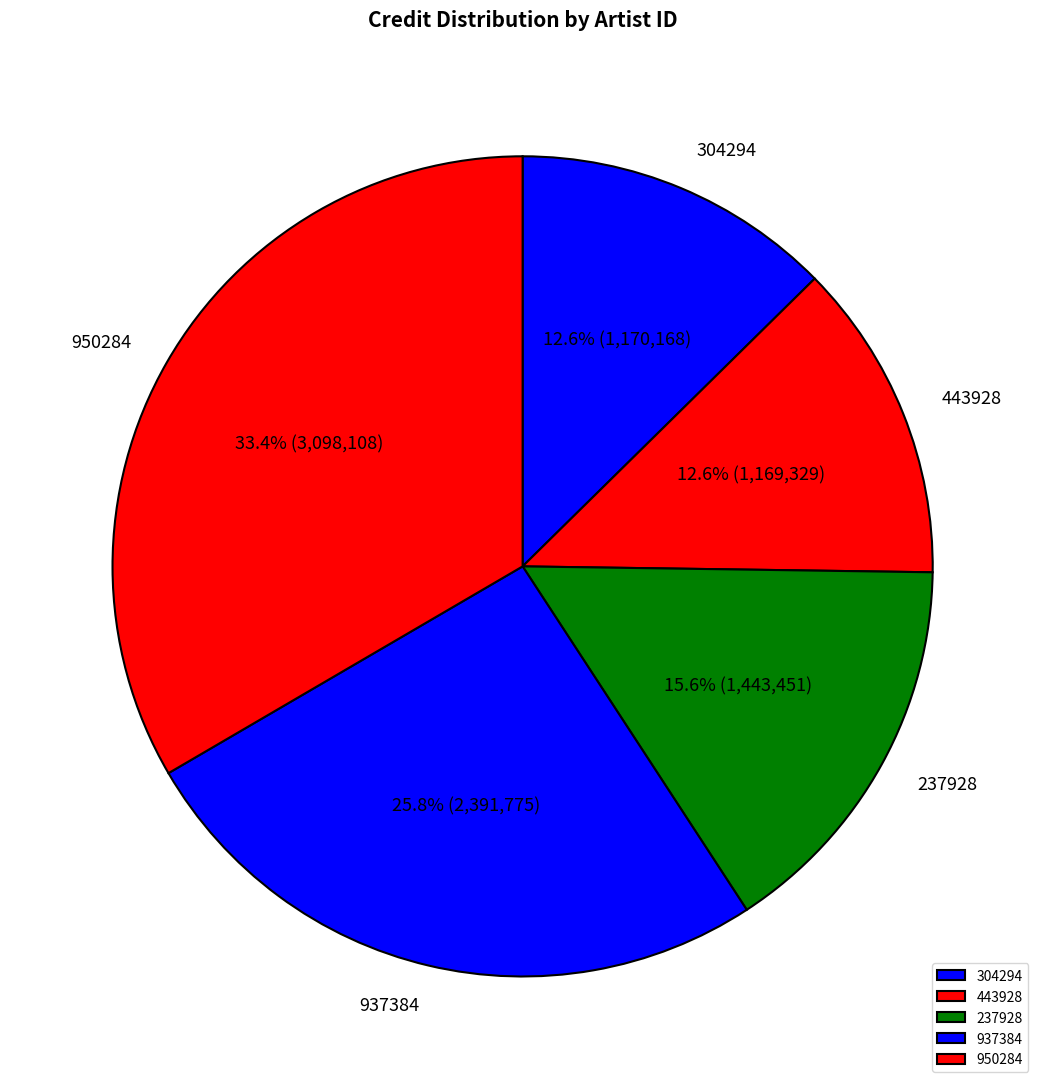

Is it true that 950284 is 33% of the pie?

True